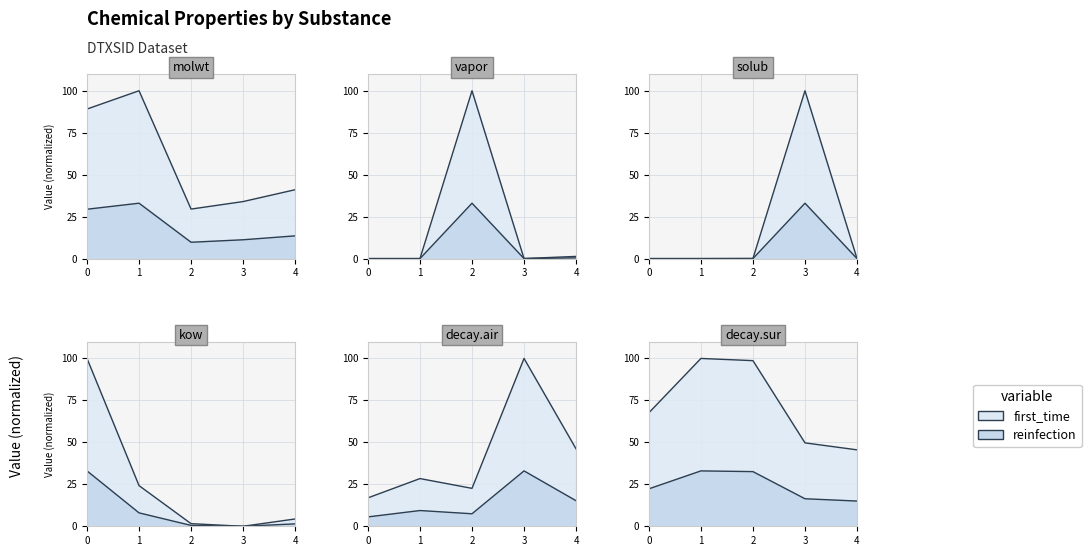

In decay.air, how many points are higher than both neighbors (excluding endpoints)?

2